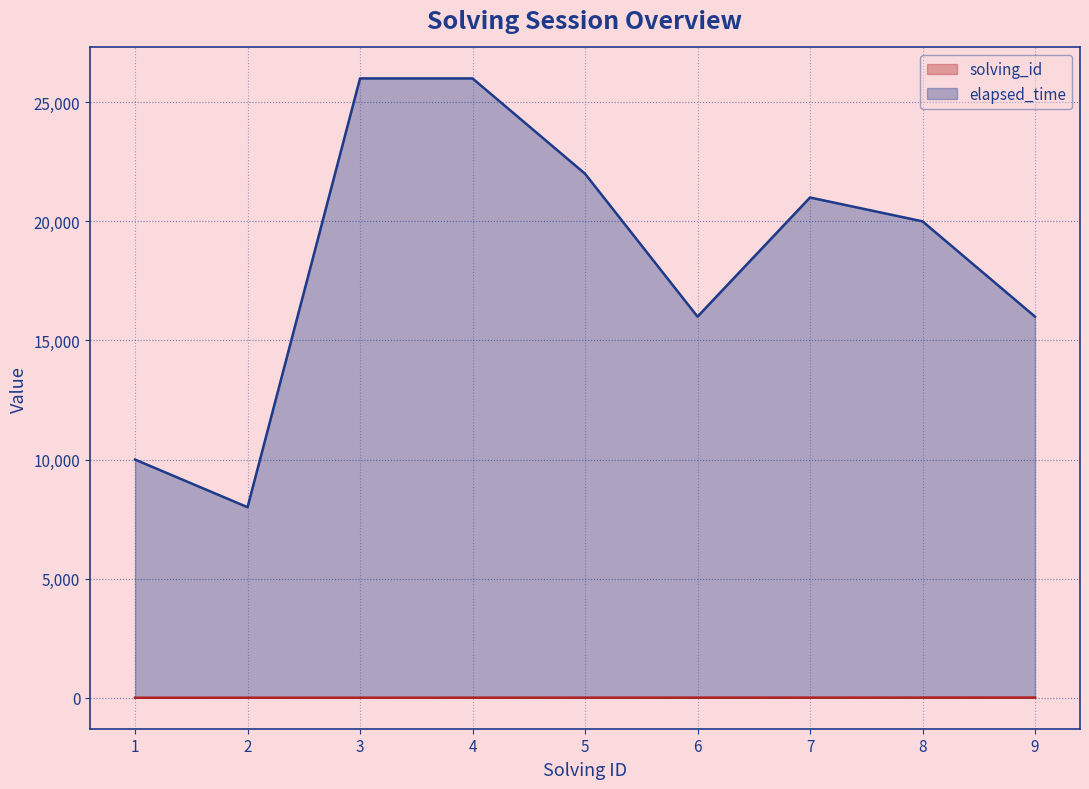

Does the chart display data point markers on the line(s)?

No